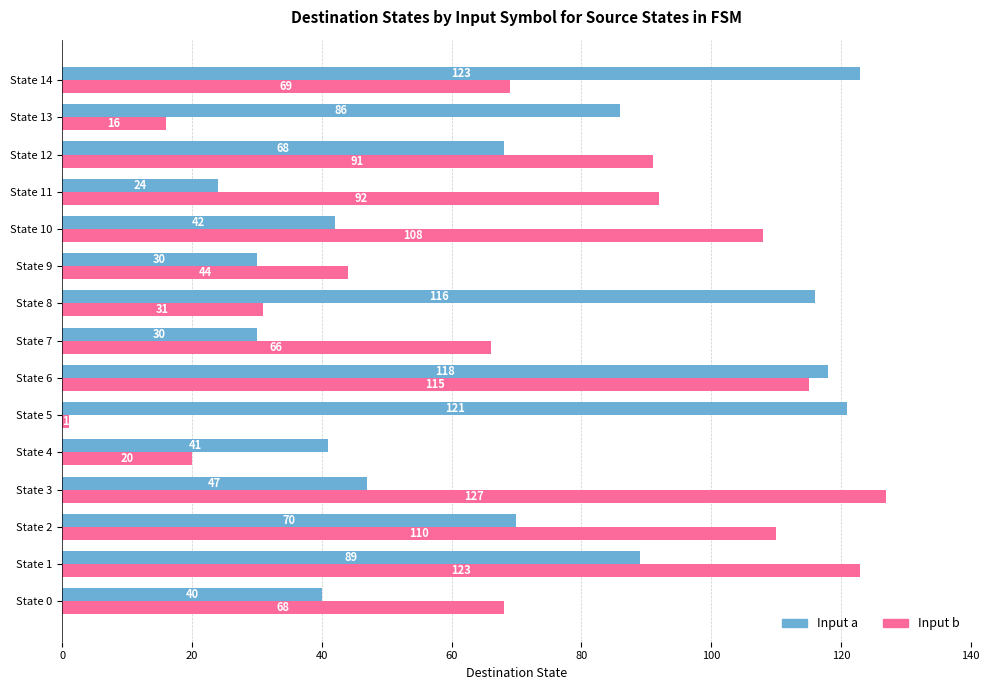

At State 5, list the series in order from largest to smallest.

Input a, Input b